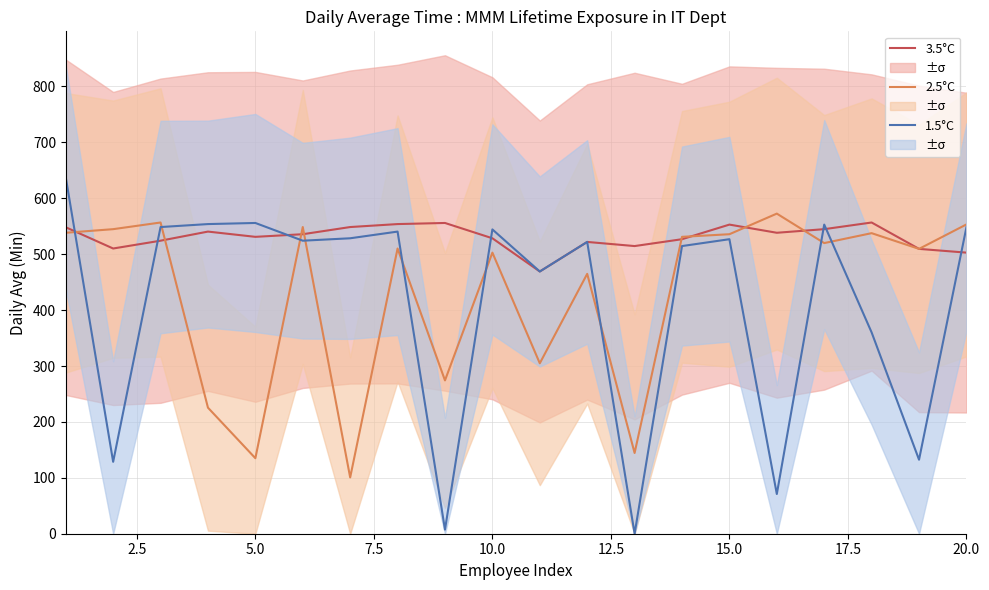

True or false: 1.5°C has a value of 783.0 at 20.0.

False